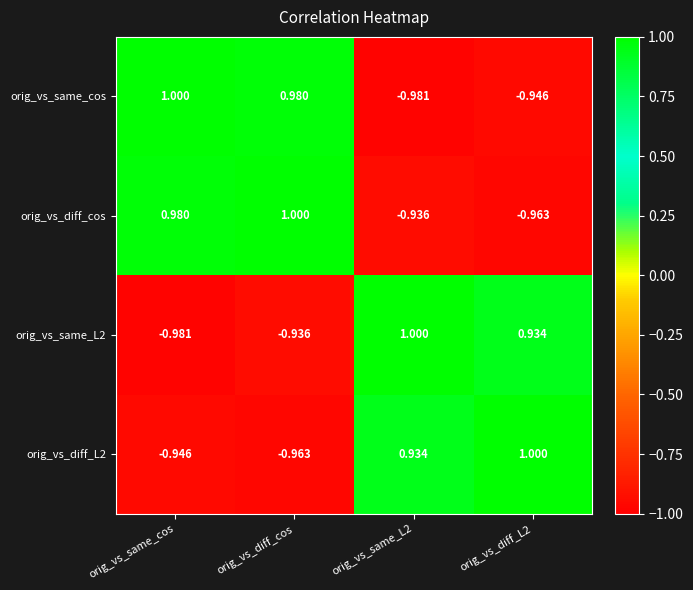

Which category has the lowest value in the orig_vs_diff_L2 series?

orig_vs_diff_cos